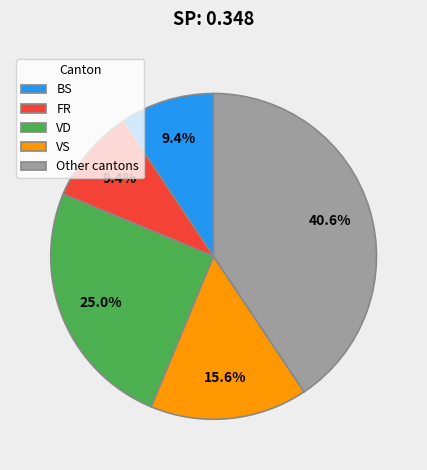

Approximately how many times larger is the value at BS compared to VD?

0.4